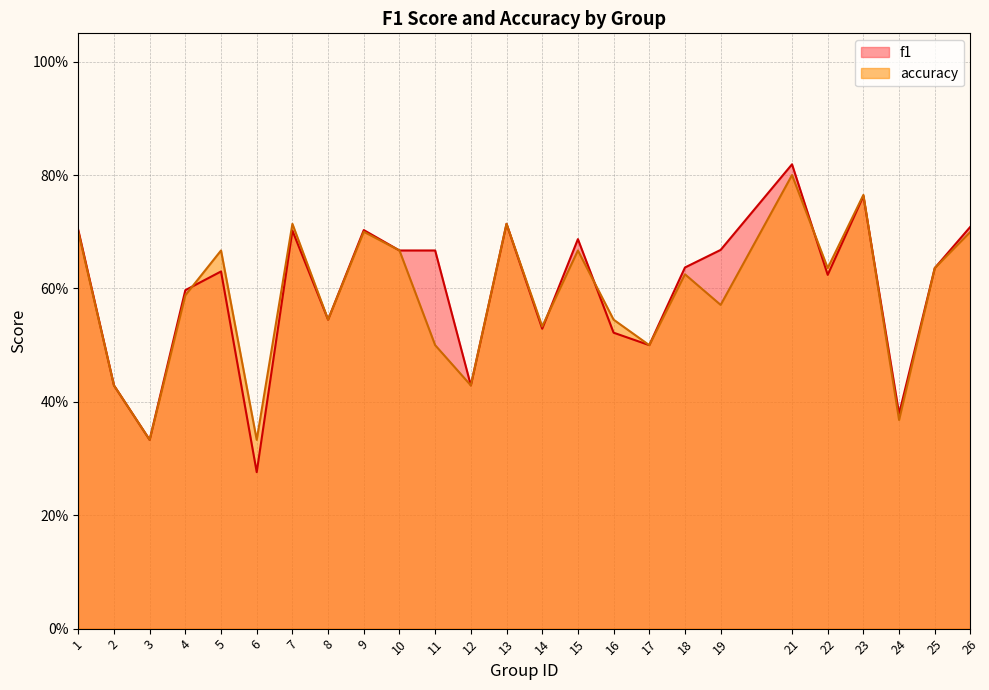

What is the value of the f1 point at the 6th from the left?

0.3